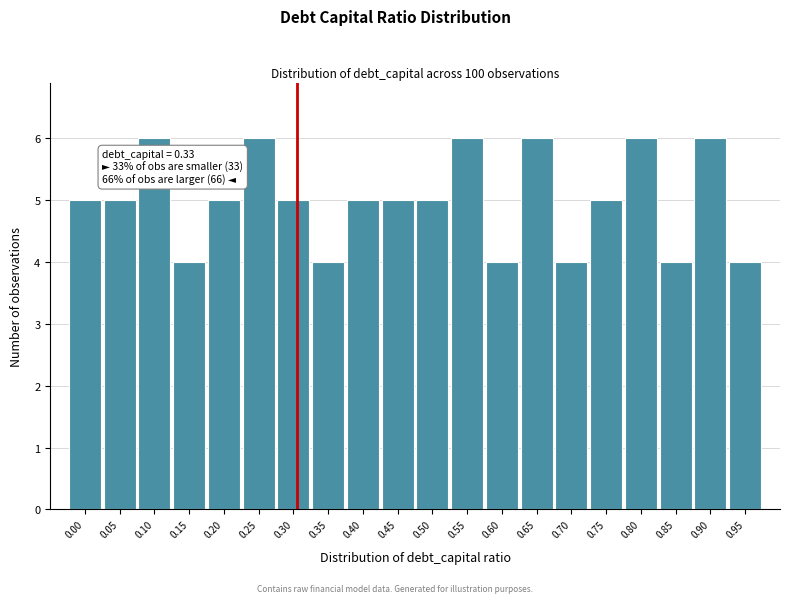

Reading left to right, what are all the values shown in this chart?

5	5	6	4	5	6	5	4	5	5	5	6	4	6	4	5	6	4	6	4